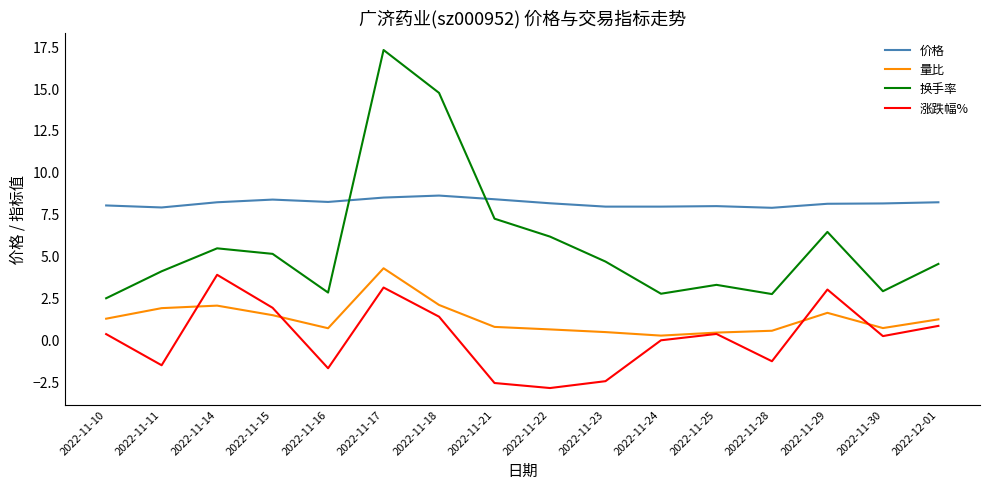

True or false: 量比 and 价格 intersect in this chart.

False